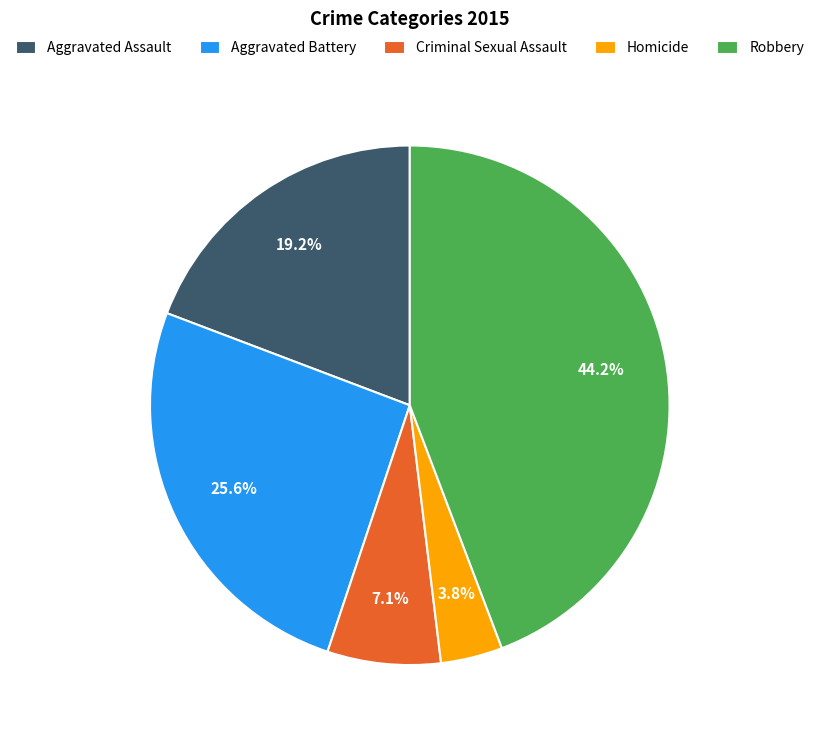

To the nearest percent, what is the combined percentage of Homicide and Aggravated Assault?

23%